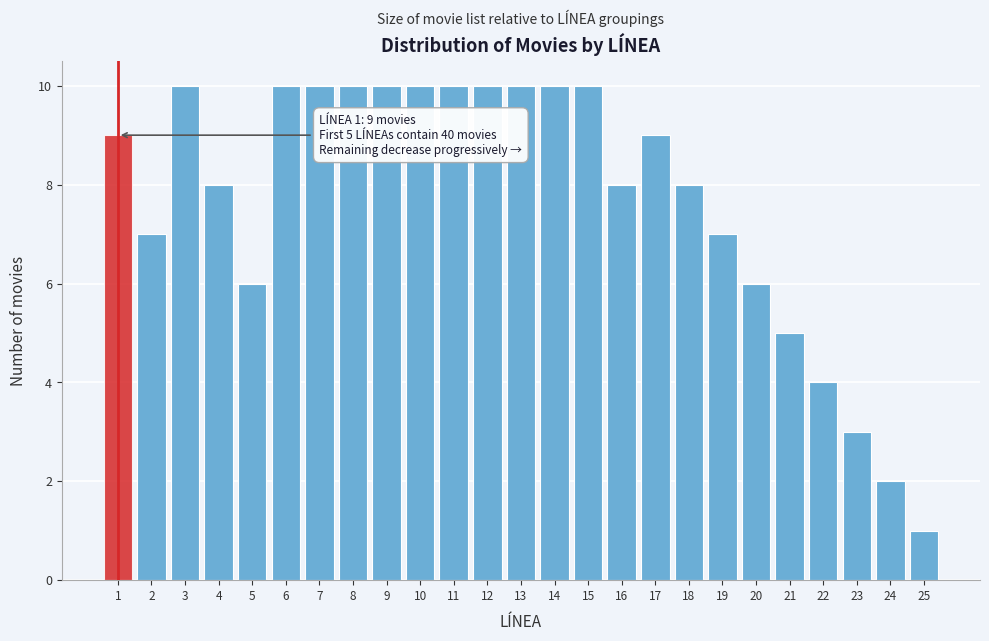

Reading left to right, transcribe all the data shown in this chart.

1=9	2=7	3=10	4=8	5=6	6=10	7=10	8=10	9=10	10=10	11=10	12=10	13=10	14=10	15=10	16=8	17=9	18=8	19=7	20=6	21=5	22=4	23=3	24=2	25=1